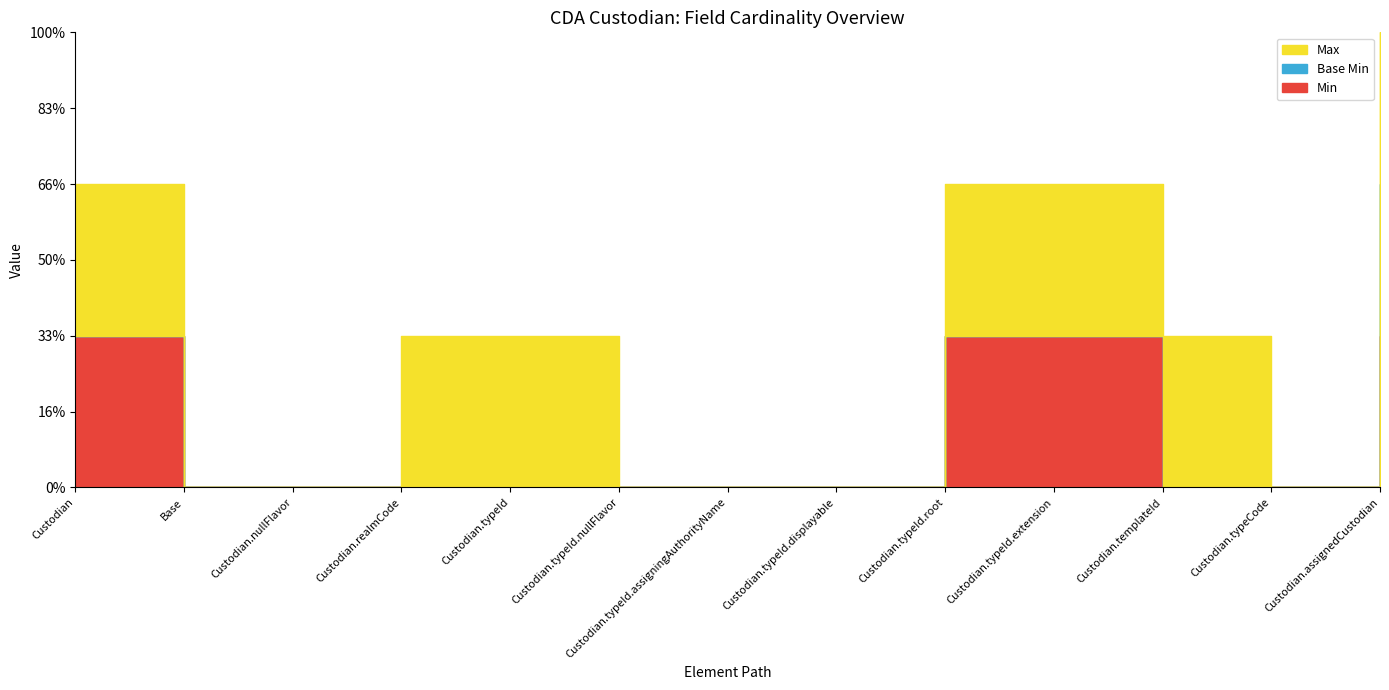

How many lines are shown in the chart?

3